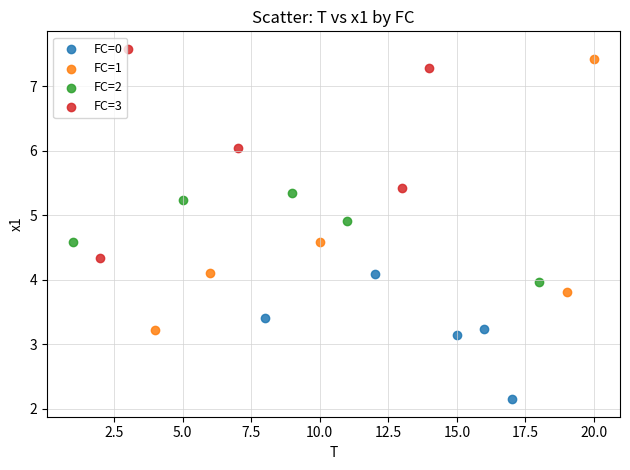

Which series has the largest Y range (max minus min)?

FC=1